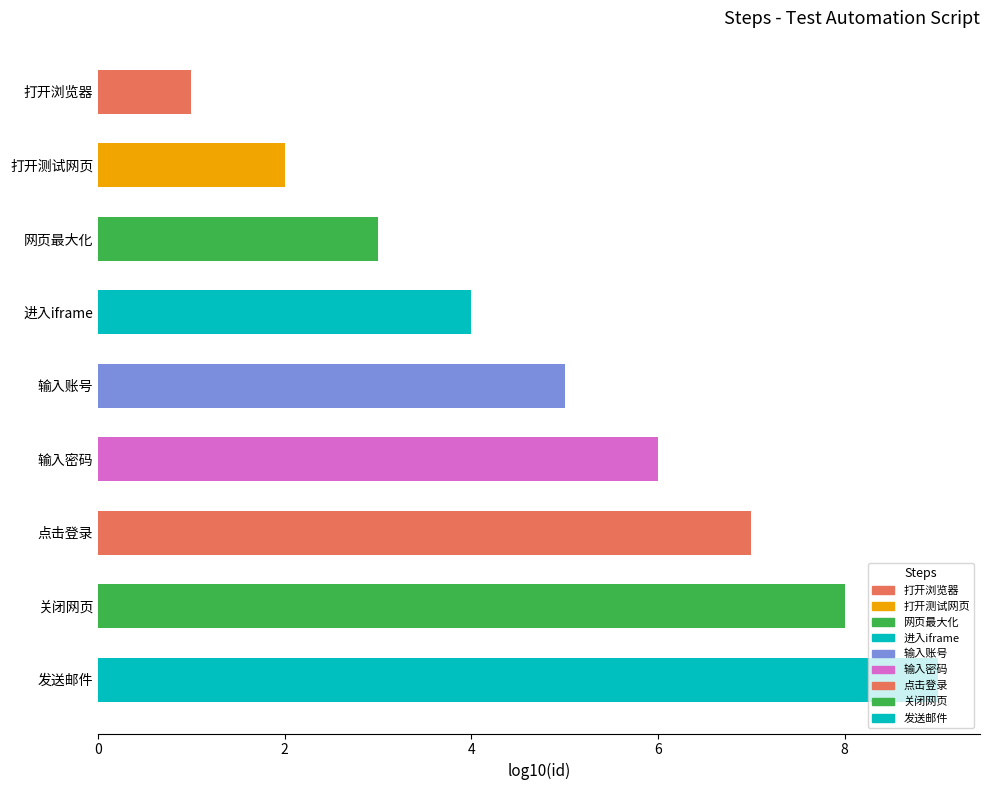

What is the difference between the values at 关闭网页 and 打开浏览器?

7